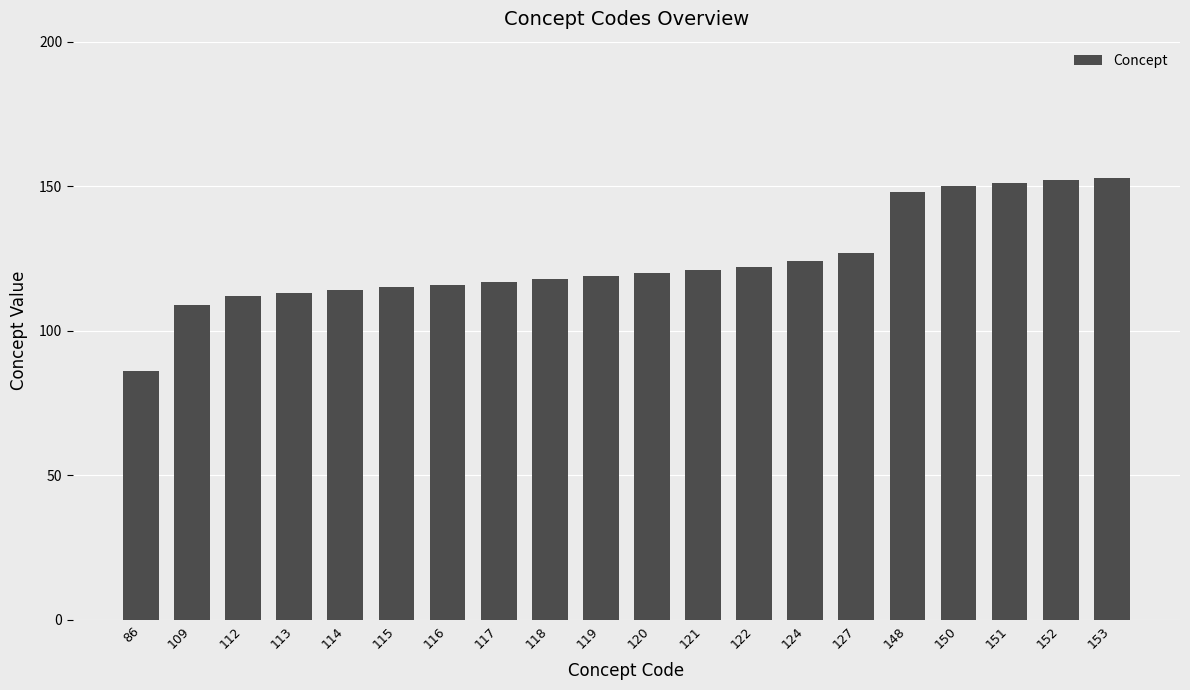

True or false: the data shows 115 at 115.

True